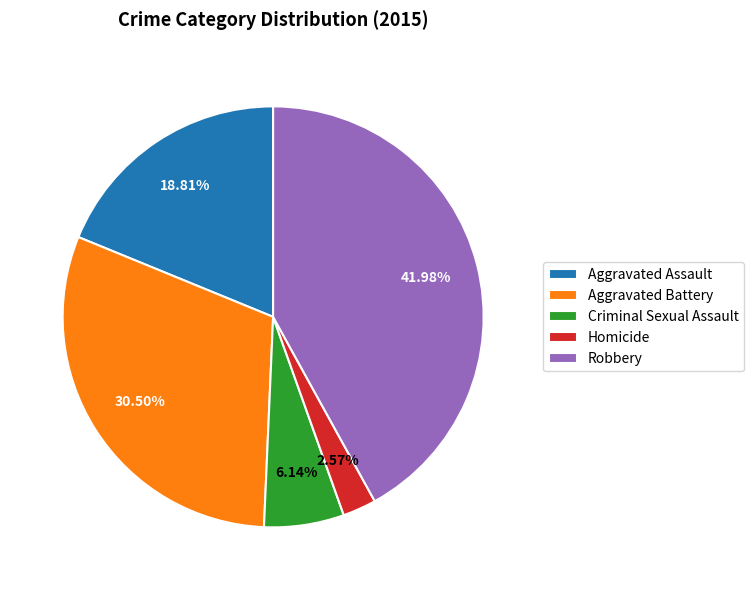

Is it true that Criminal Sexual Assault is 1% of the pie?

False